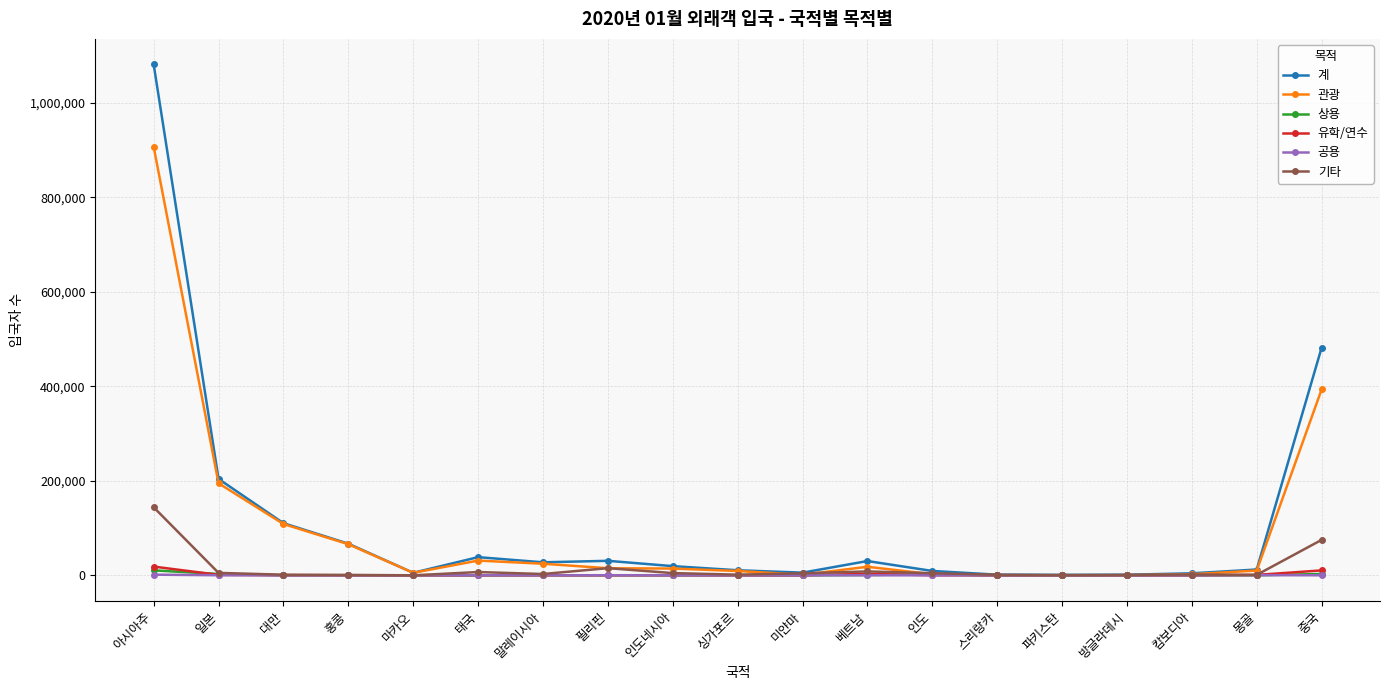

What are all the series names shown in the legend?

계, 관광, 상용, 유학/연수, 공용, 기타